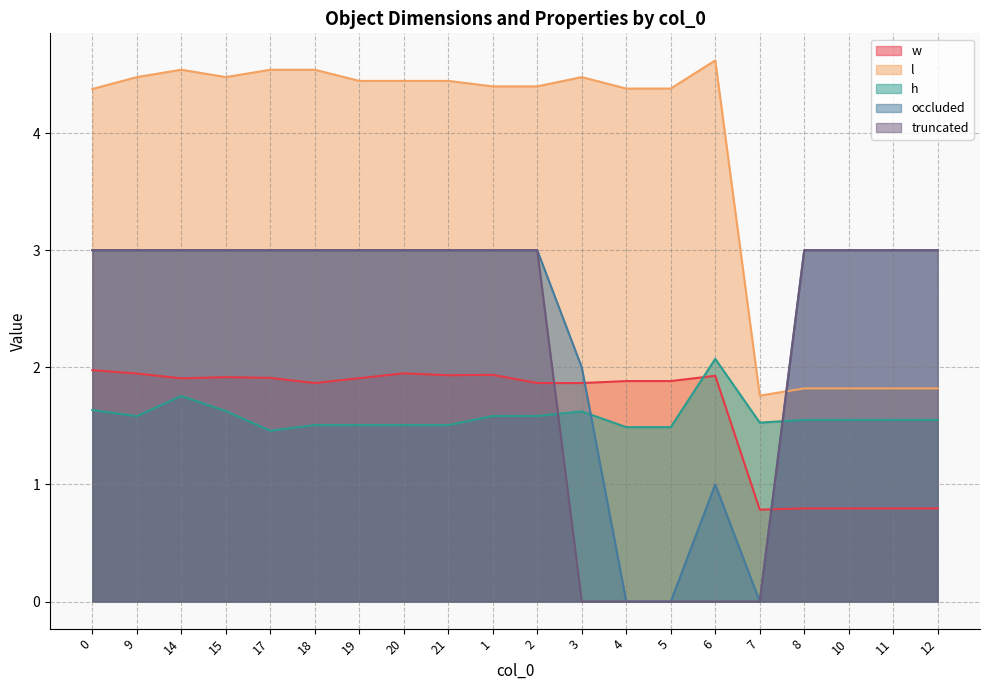

How many lines are shown in the chart?

5